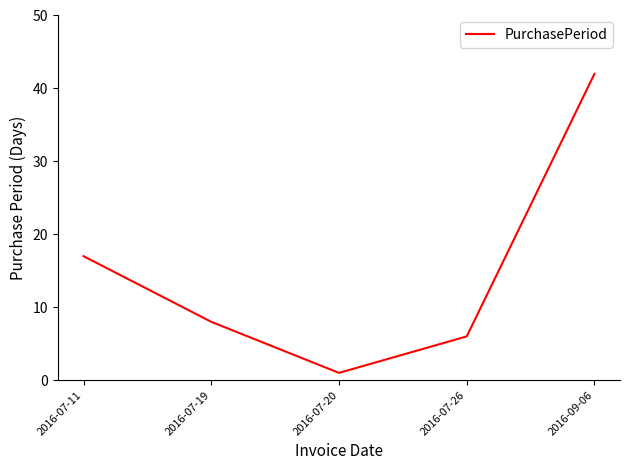

The chart shows a value of 6 at 2016-07-26. True or false?

True